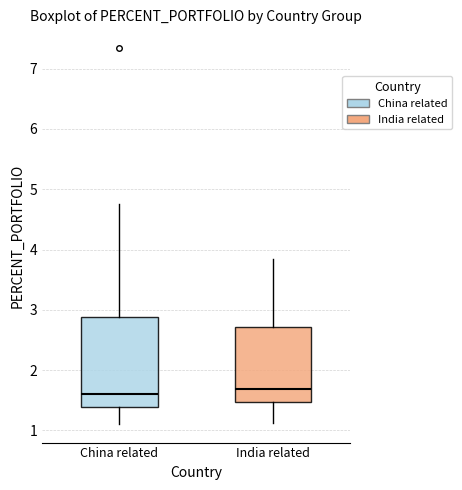

Reading left to right, transcribe this box plot: for each box, give where its median line is, the range the box spans, and where its two whiskers end, as read against the y-axis. The values are not printed on the chart, so give them approximately, as read against the axis.

China related: median 1.6, box 1.4 to 2.9, whiskers 1.1 to 4.8
India related: median 1.7, box 1.5 to 2.7, whiskers 1.1 to 3.9